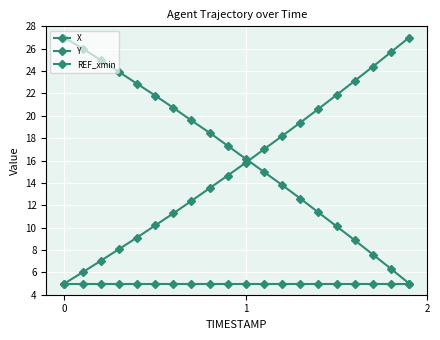

How many categories are shown in the chart?

20